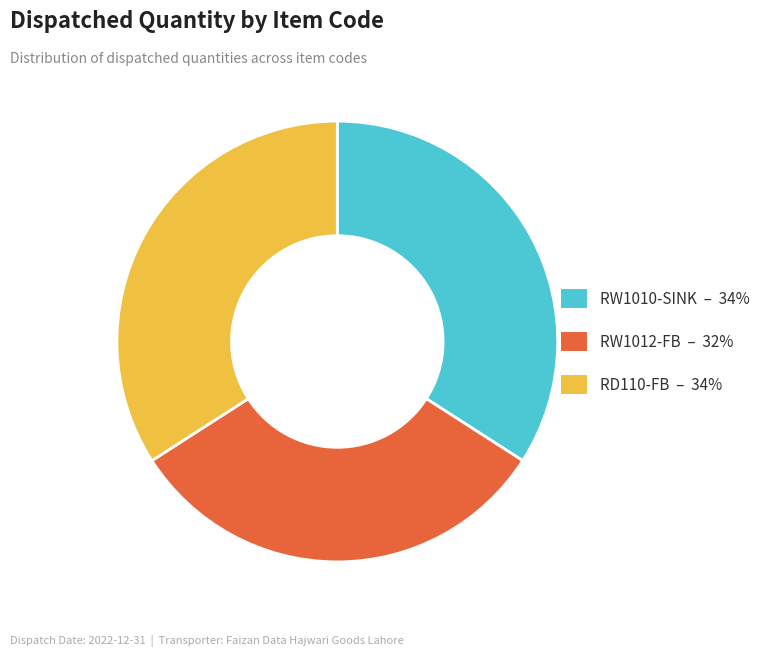

What is the smallest slice in the pie chart?

RW1012-FB – 32%